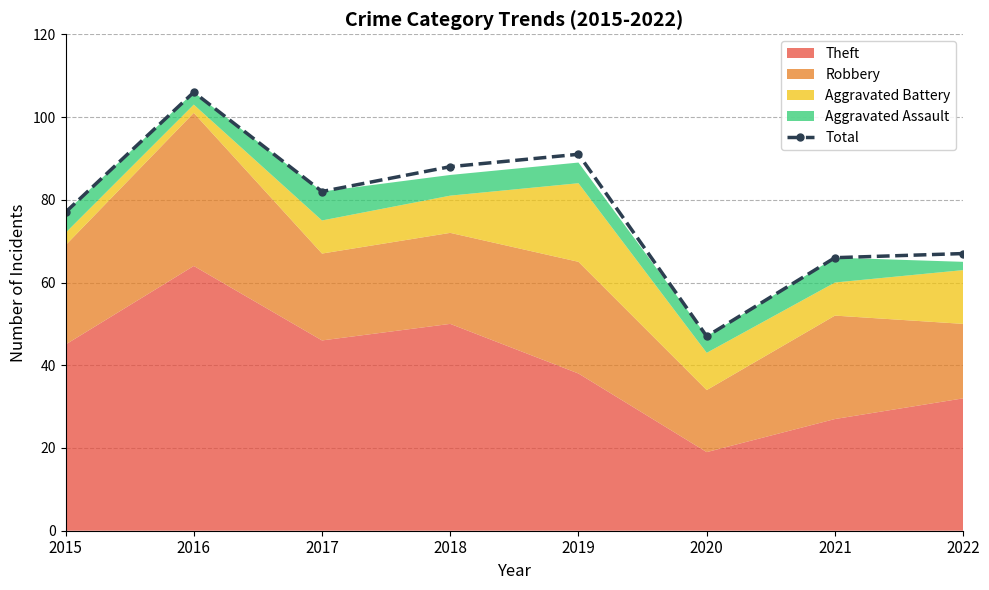

Where is the first local minimum?

2017